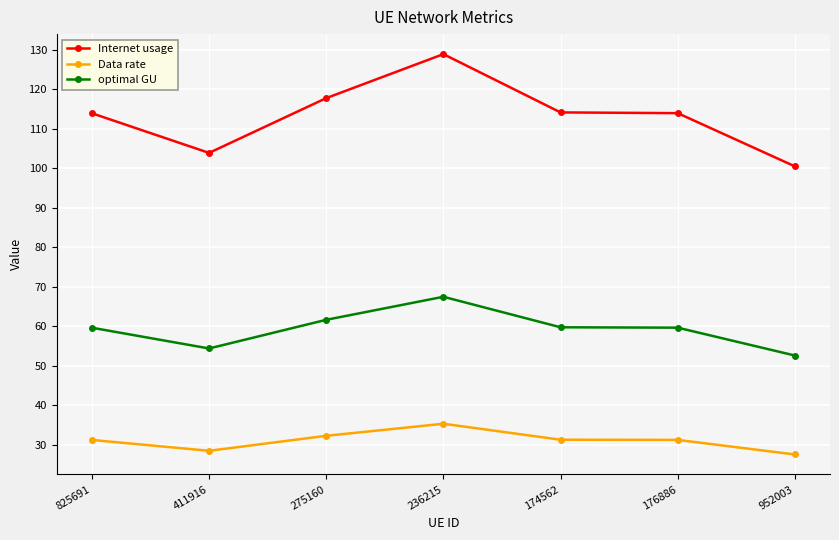

What is the approximate value of Data rate at 176886?

31.2